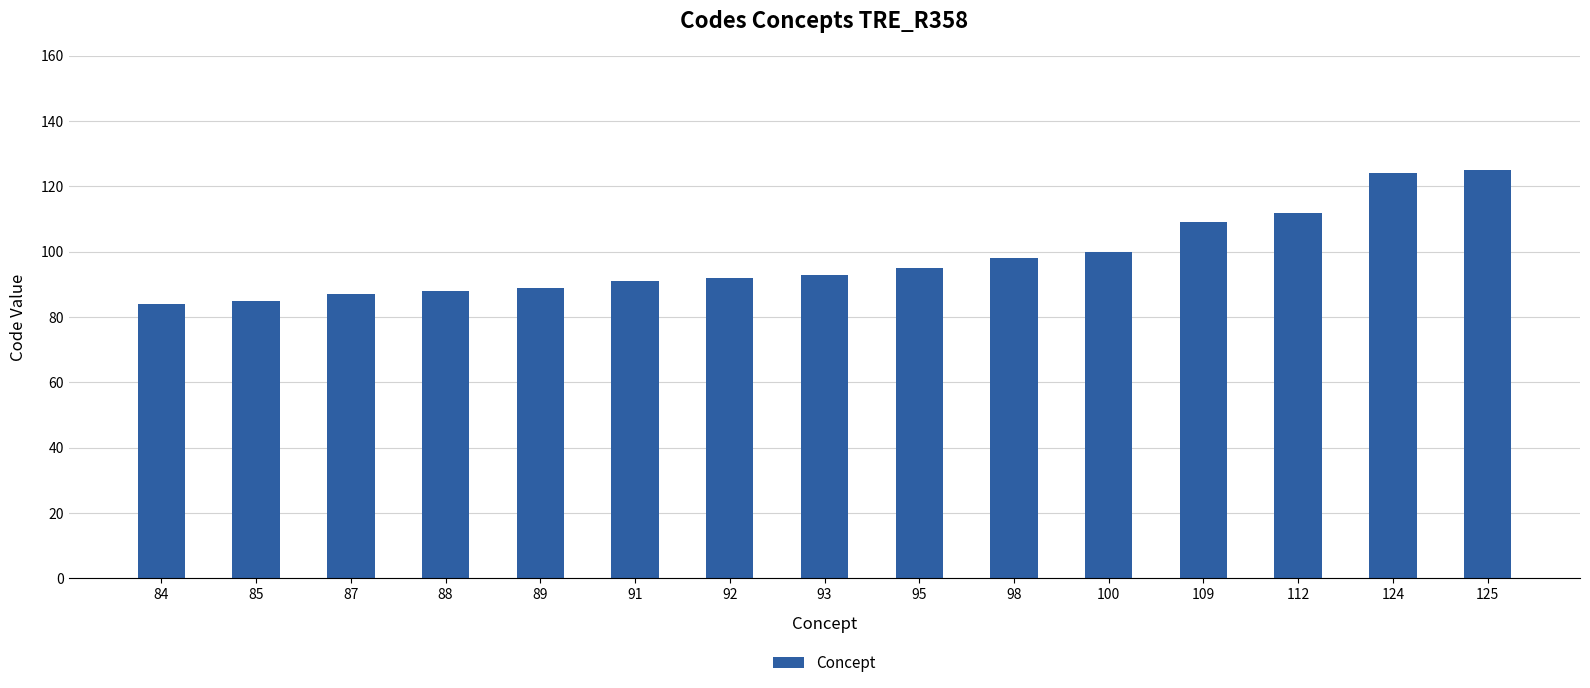

What is the difference between the second highest and second lowest values?

39